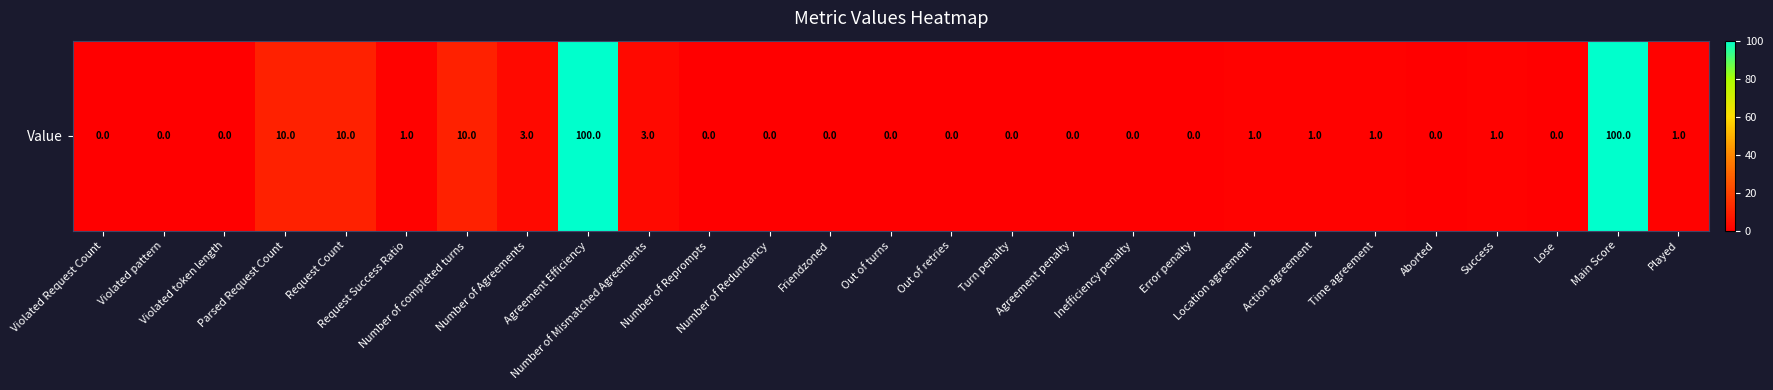

Reading left to right, list all the values displayed in this chart.

0	0	0	10	10	1	10	3	100	3	0	0	0	0	0	0	0	0	0	1	1	1	0	1	0	100	1